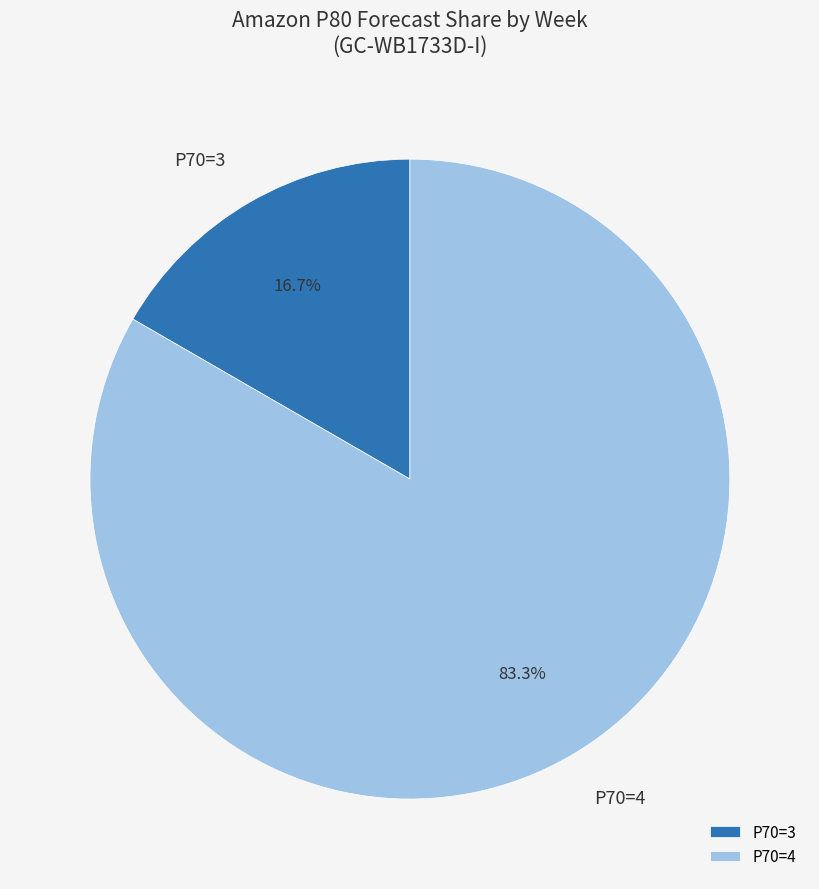

Rank the categories by value from lowest to highest.

P70=3, P70=4